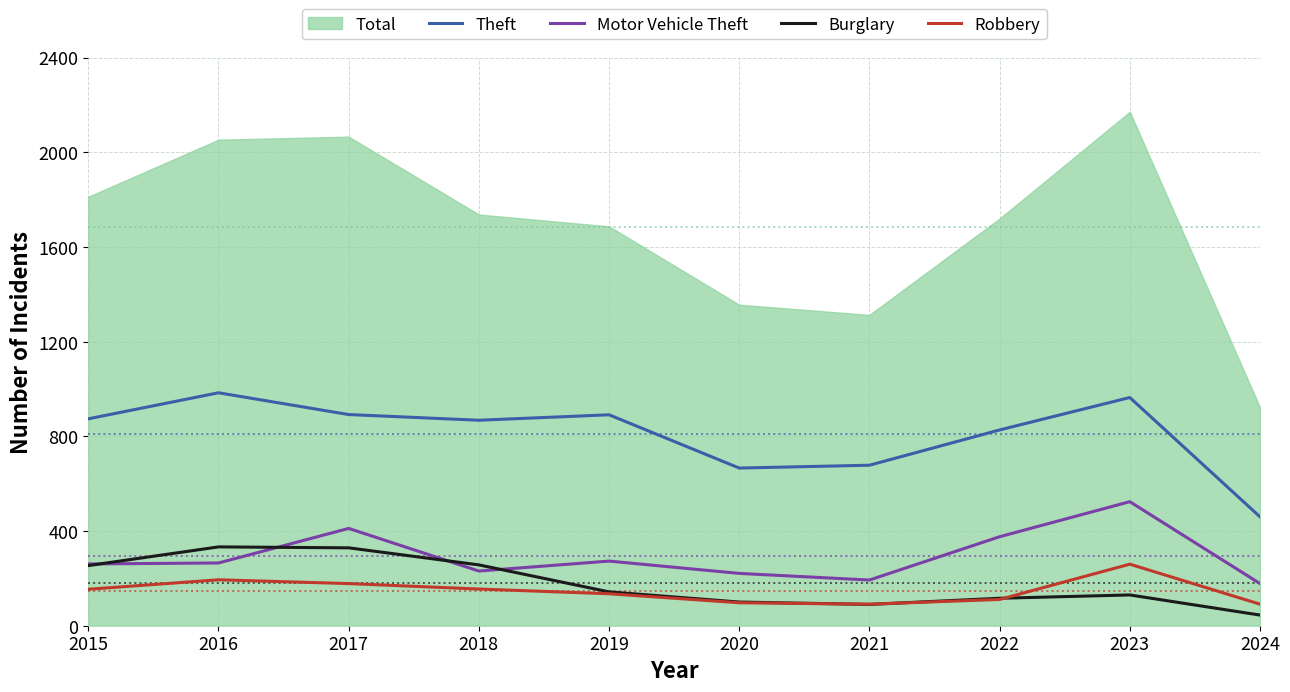

What is the value of the Robbery point at the 2nd from the left?

194